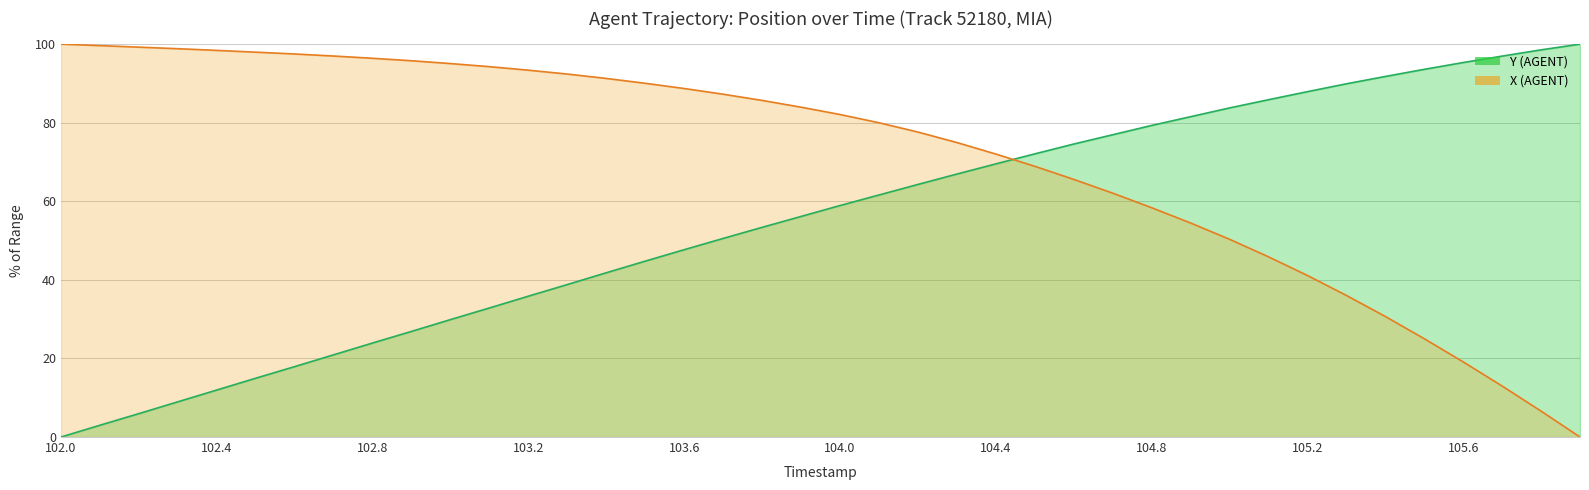

How many data points in X (AGENT) are less than 83?

20